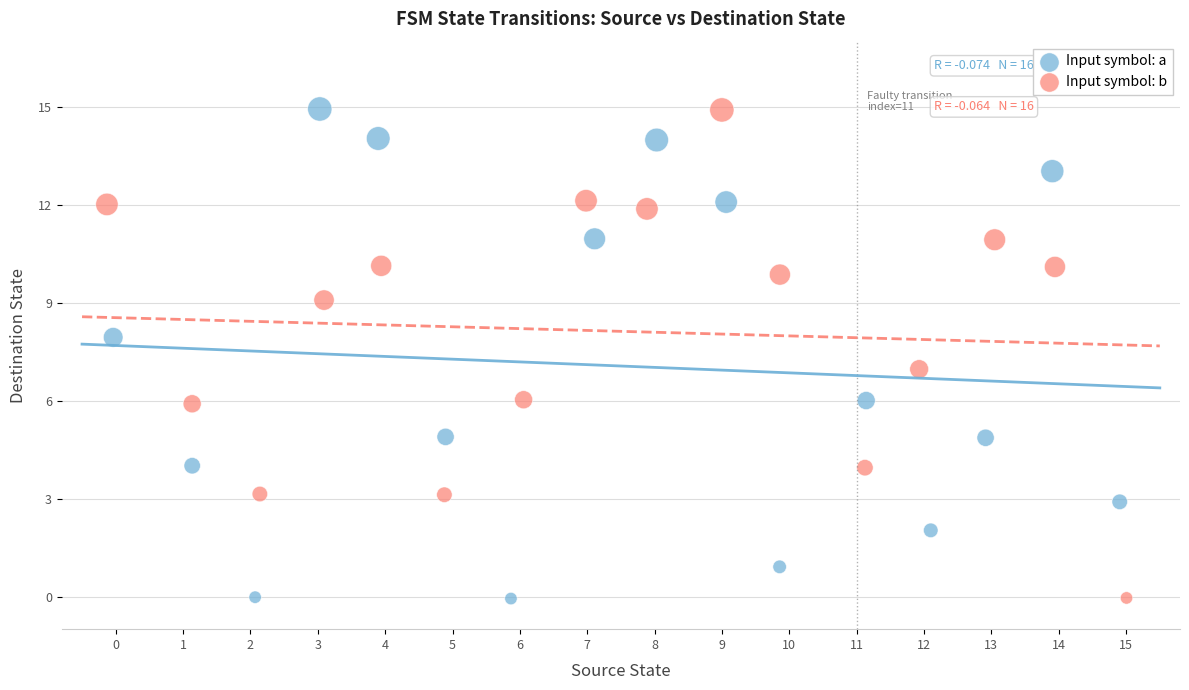

What are all the series names shown in the legend?

Input symbol: a, Input symbol: b